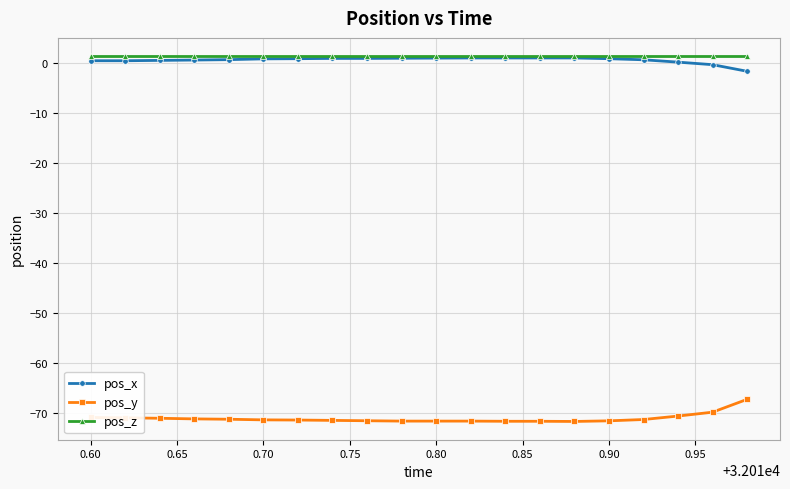

What is the value of the pos_x point at the 3rd from the left?

0.6